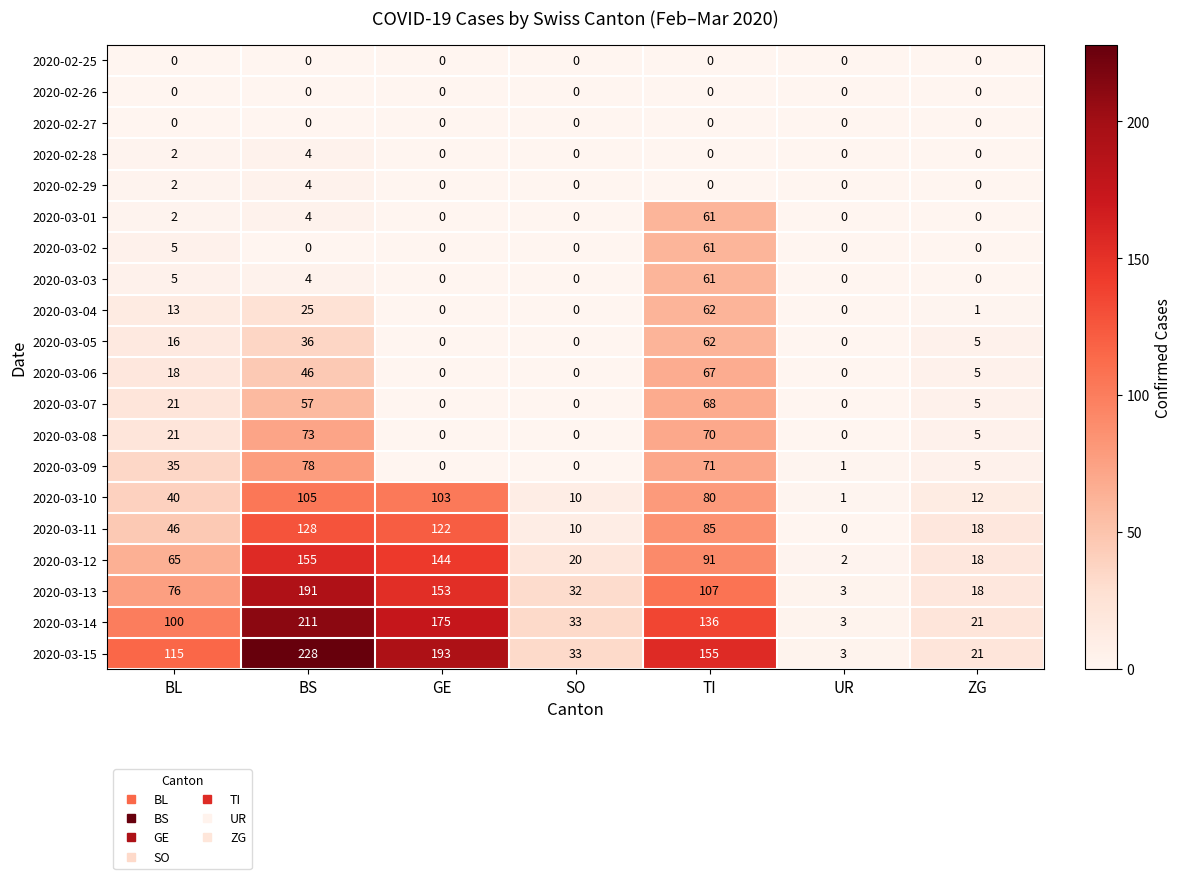

Is it true that 2020-03-06 equals 18 at BL?

True